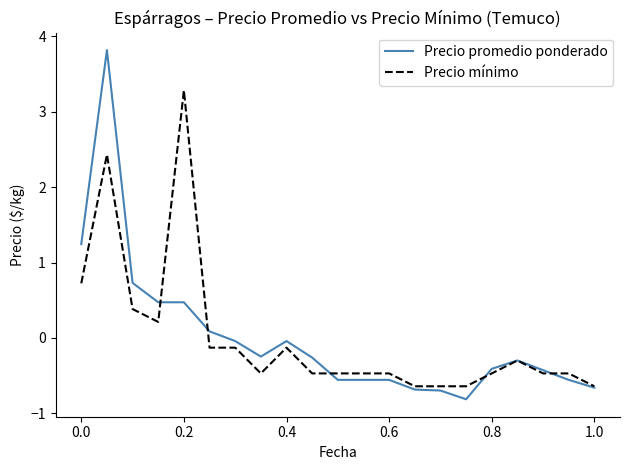

Which series has the widest spread of values?

Precio promedio ponderado